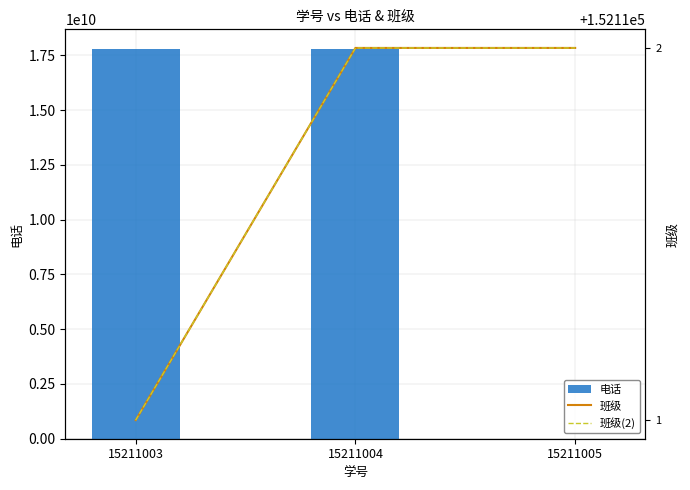

How many groups of bars are there?

3